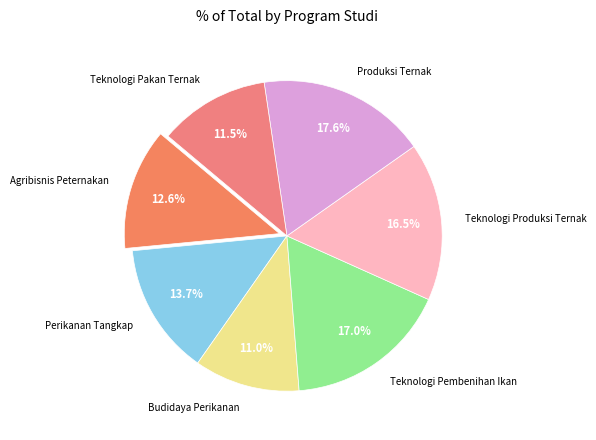

To the nearest percent, what is the difference between the largest and smallest slice percentages?

7%